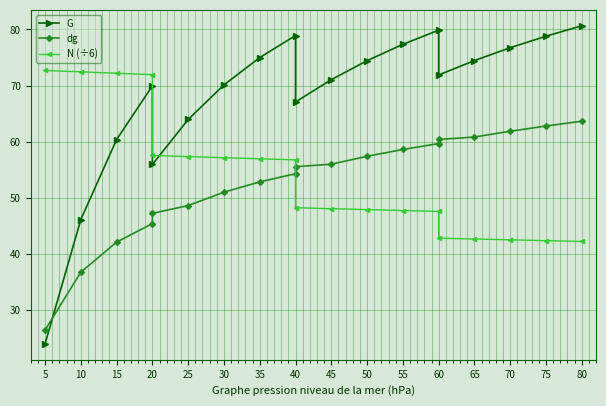

What is the difference between the dg values at 65 and 80?

2.8